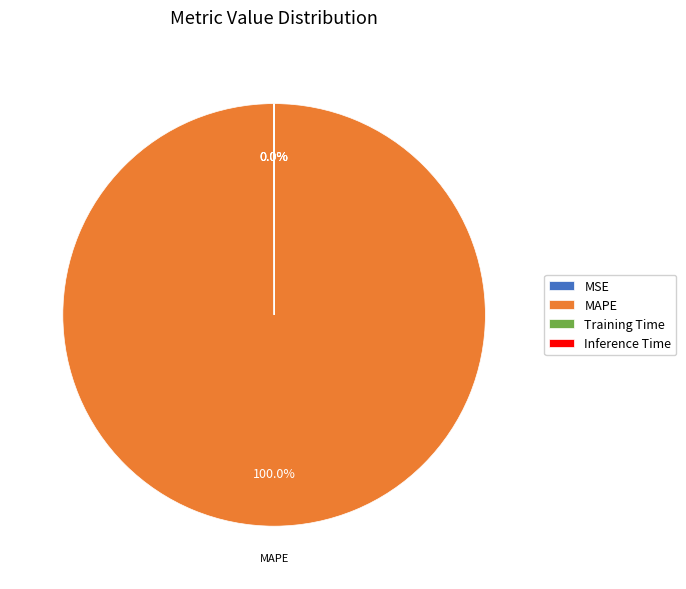

Does MAPE account for over 50% of the chart?

Yes